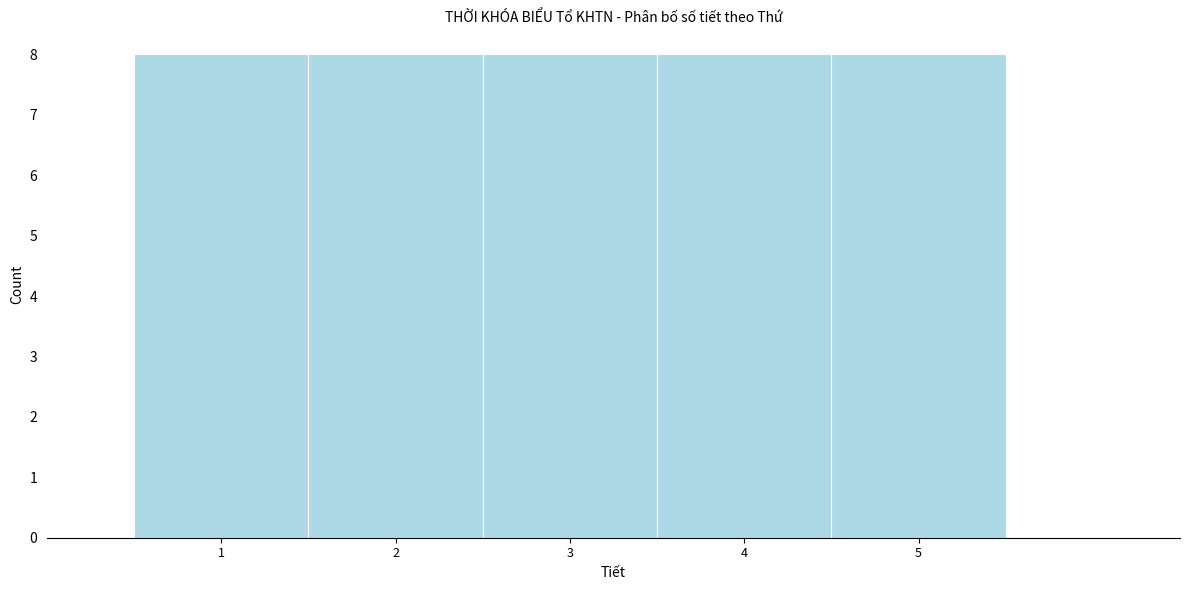

Reading left to right, list every bar in this chart as the range it spans on the x-axis followed by its height. The values are not printed on the chart, so give them approximately, as read against the axis.

0.5 to 1.5: 8
1.5 to 2.5: 8
2.5 to 3.5: 8
3.5 to 4.5: 8
4.5 to 5.5: 8